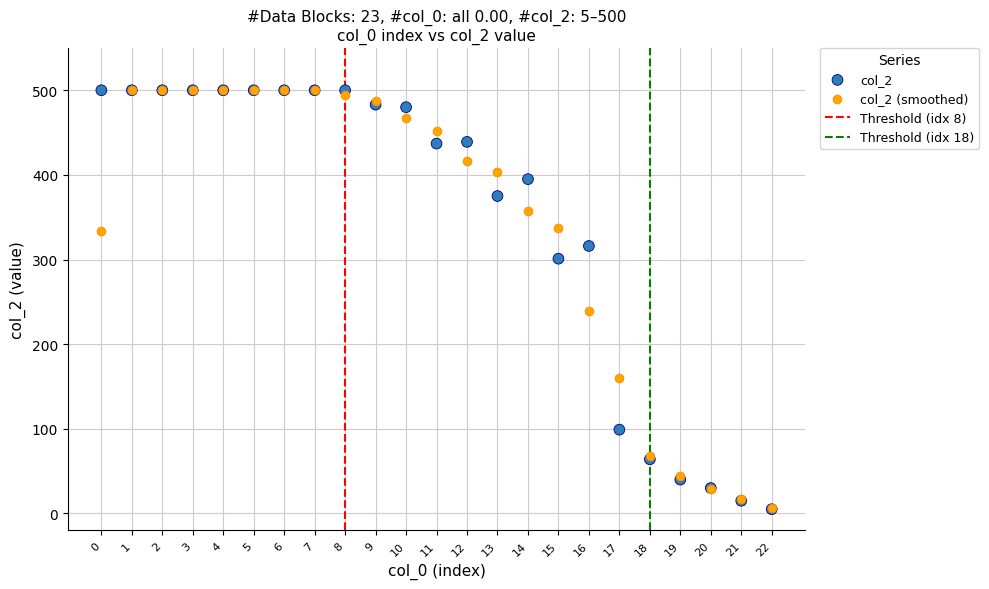

Across all series, what Y value is closest to 252?

238.7